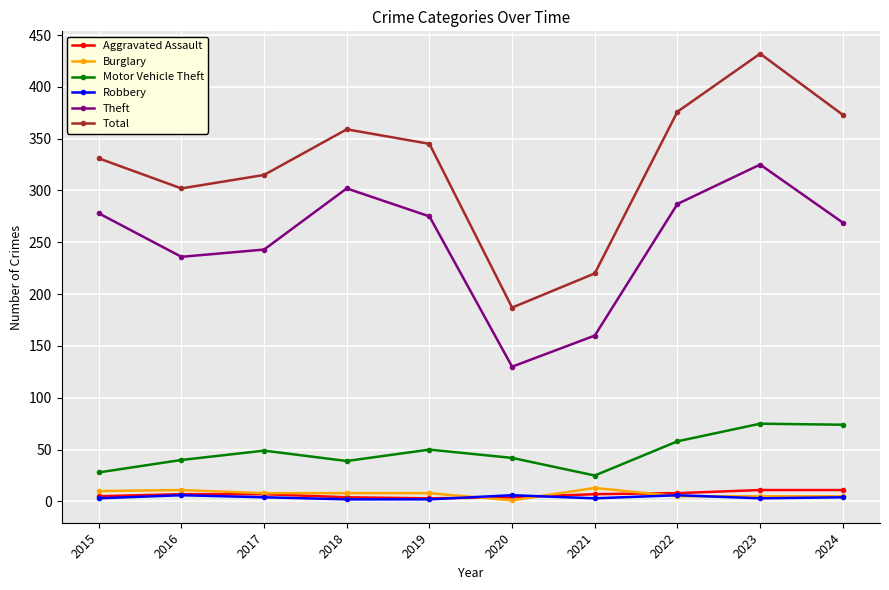

What is the average value of the Aggravated Assault series?

7